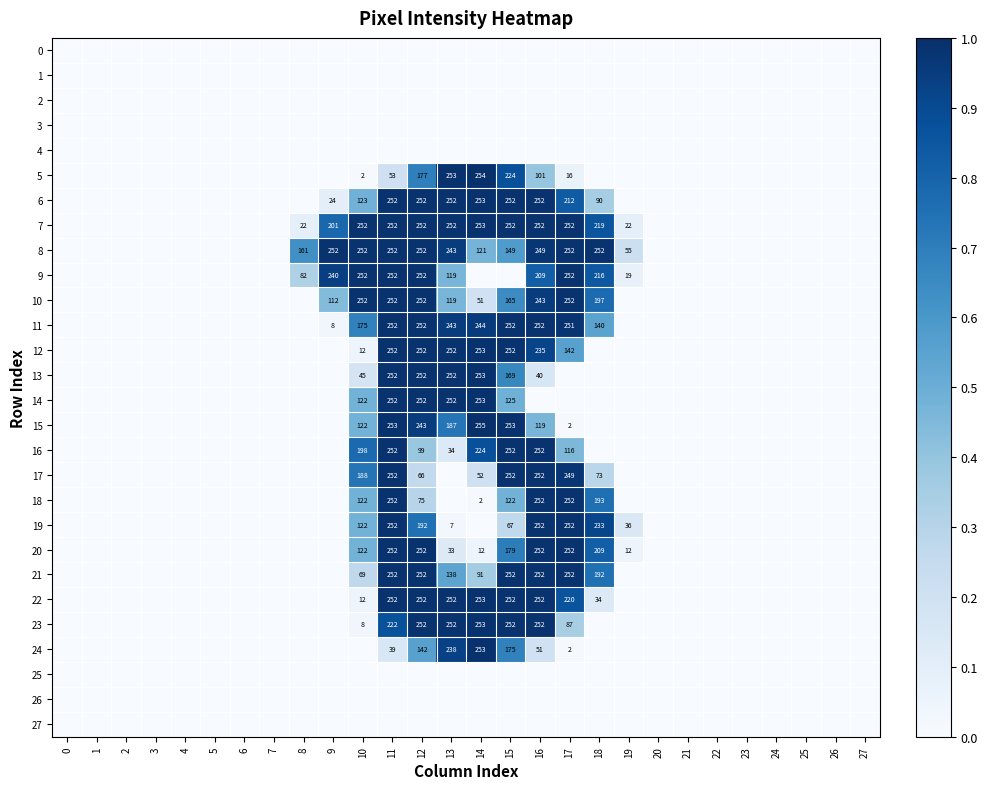

The value of 19 at 16 is 349. True or false?

False